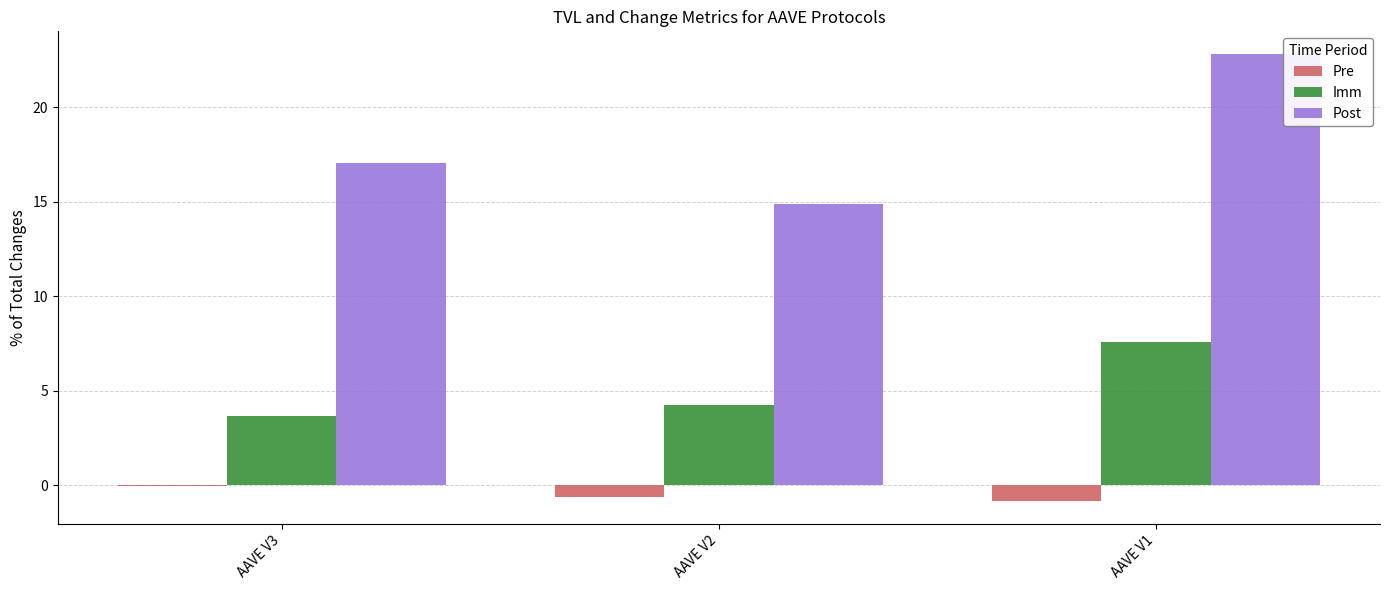

Reading right to left, what are all the values shown in this chart?

Pre: AAVE V1=-0.9	AAVE V2=-0.6	AAVE V3=-0.1
Imm: AAVE V1=7.6	AAVE V2=4.3	AAVE V3=3.7
Post: AAVE V1=22.8	AAVE V2=14.9	AAVE V3=17.0